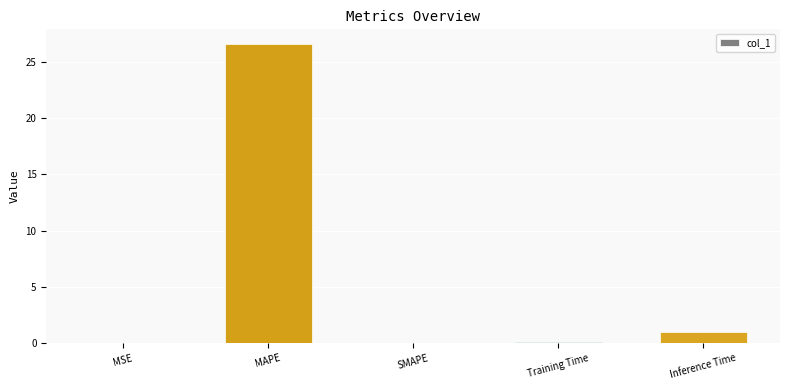

Which category has the highest value across all series?

MAPE